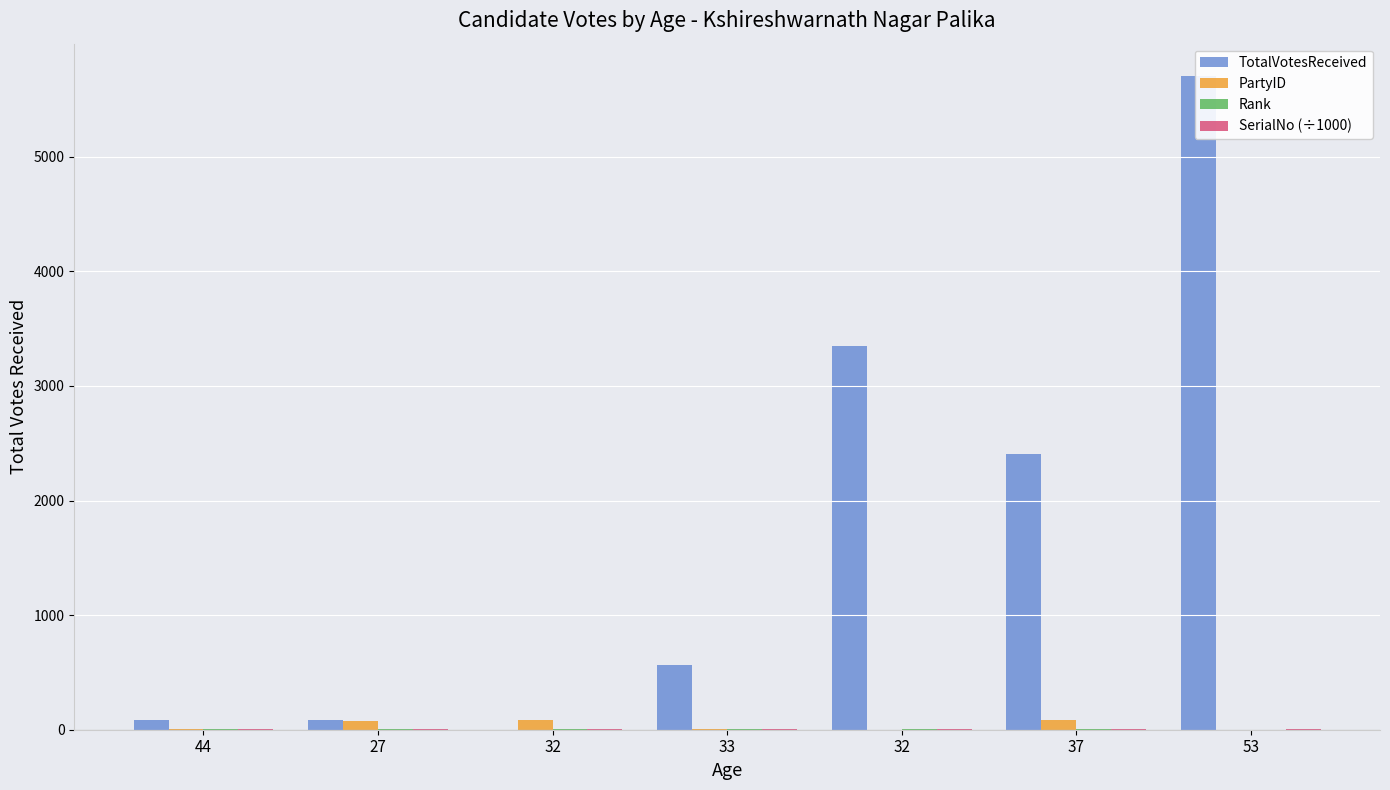

Rank the series at 27 from highest to lowest value.

TotalVotesReceived, PartyID, SerialNo (÷1000), Rank